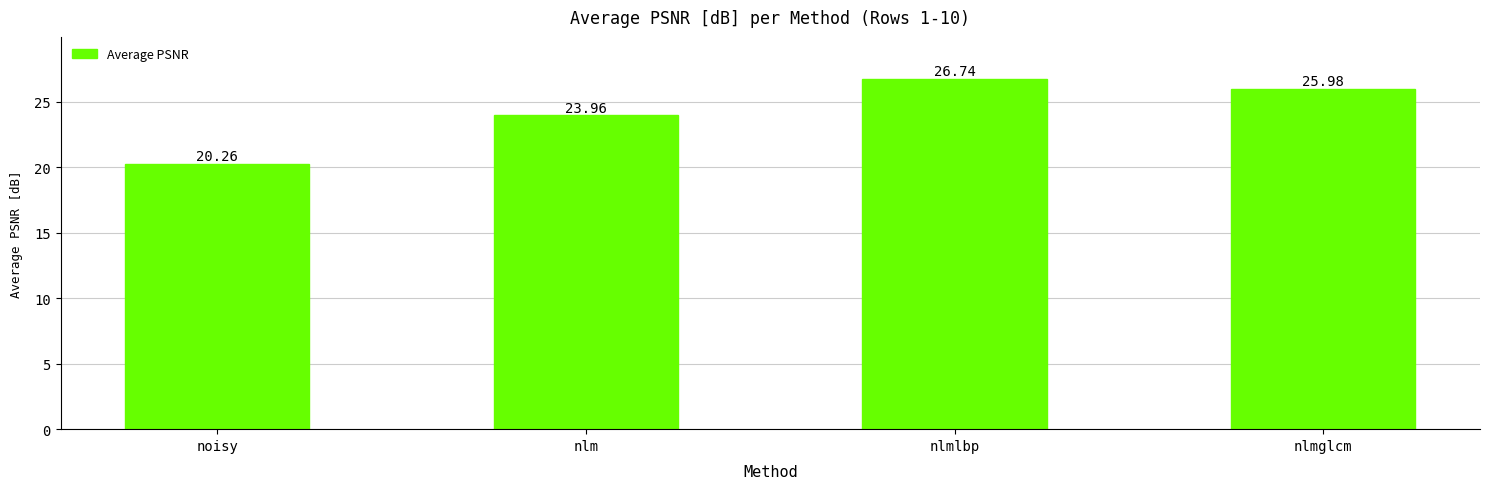

Reading right to left, what are all the values shown in this chart?

26.0	26.7	24.0	20.3